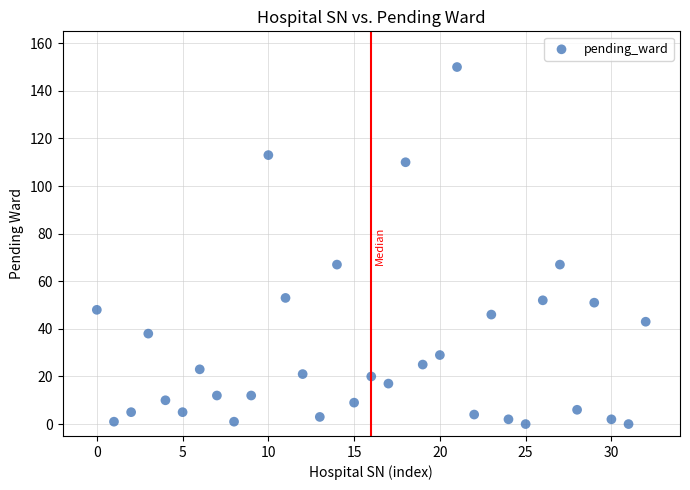

What is the range of Y values (max minus min)?

150